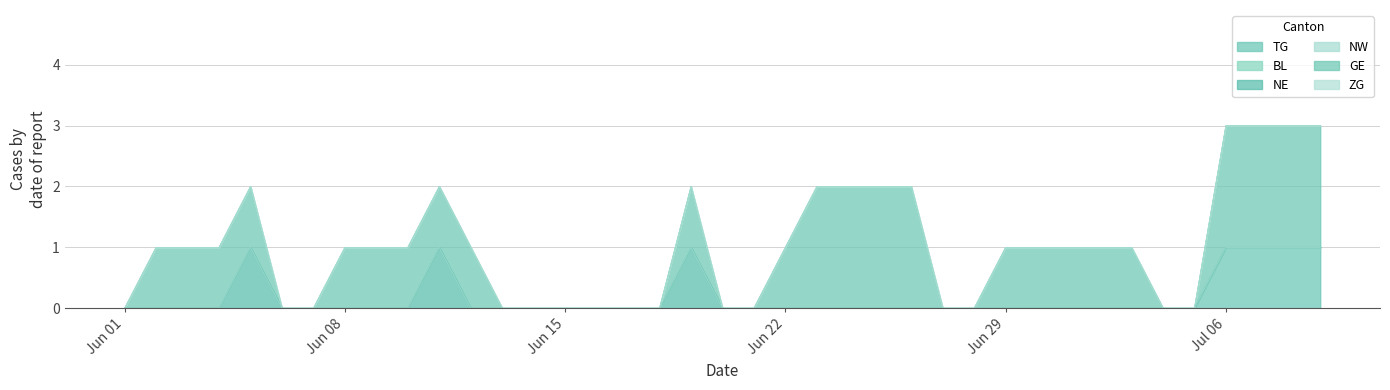

At which label is NW closest to 0?

2020-06-01